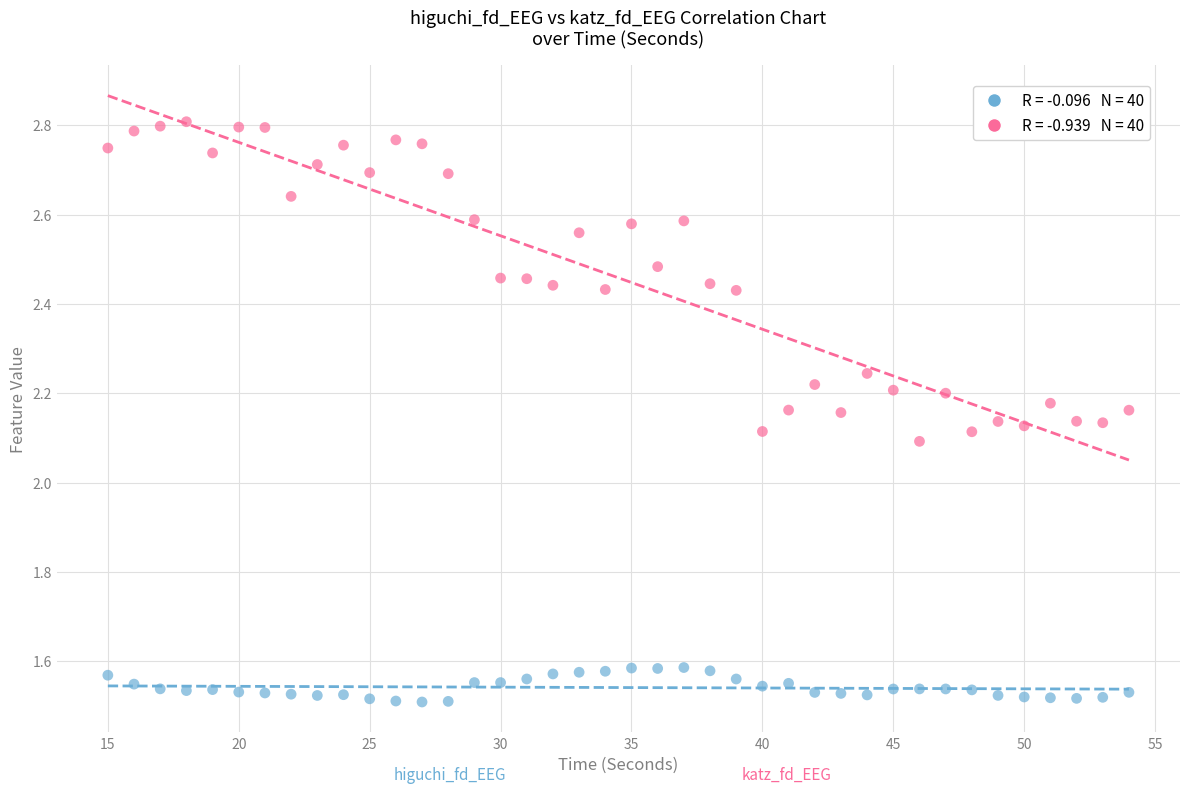

Across all data points, what is the range of X values (max minus min)?

39.0